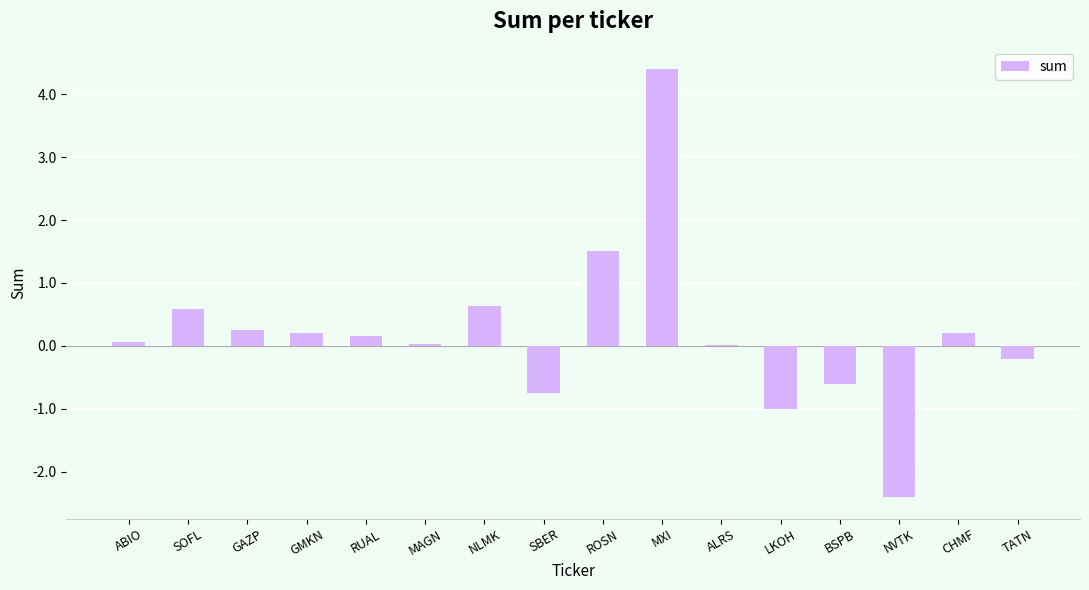

At which category does the chart reach its peak across all series?

MXI